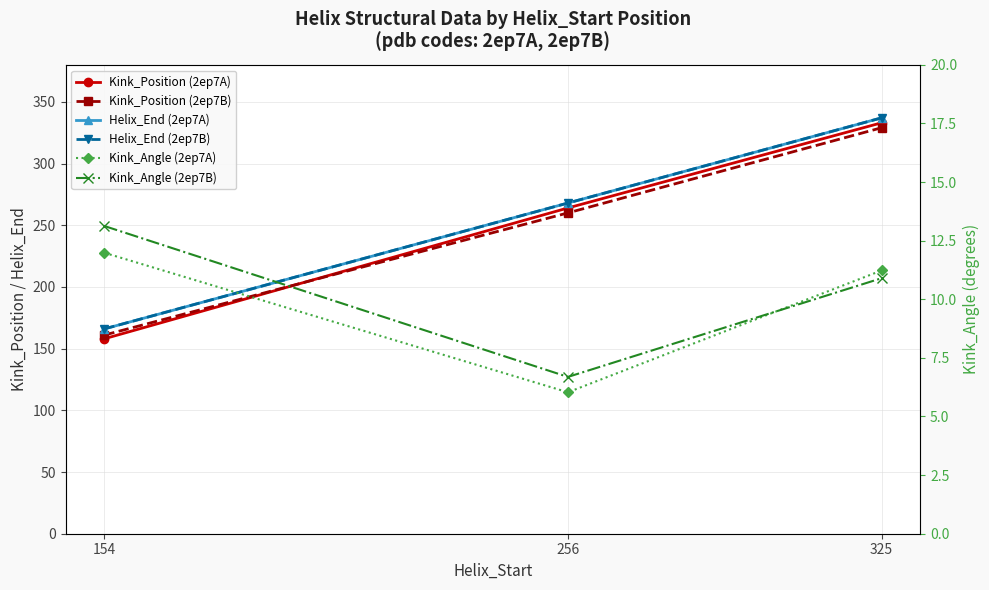

What is the spread (max minus min) of values at 256?

262.0